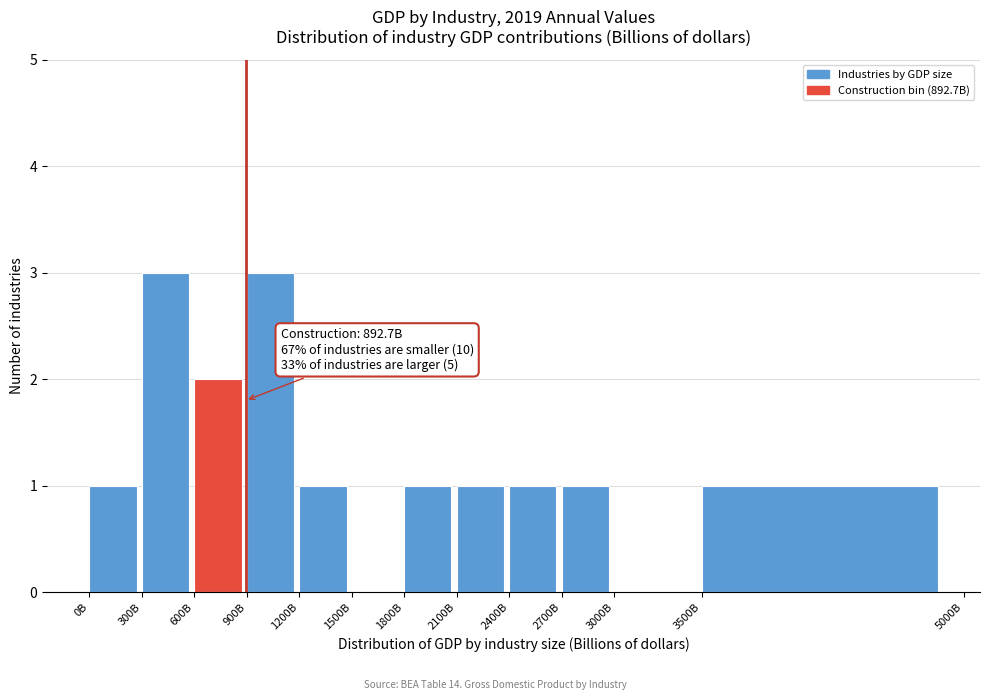

Reading left to right, transcribe all the data shown in this chart.

0B=1	300B=3	600B=2	900B=3	1200B=1	1500B=0	1800B=1	2100B=1	2400B=1	2700B=1	3000B=0	3500B=1